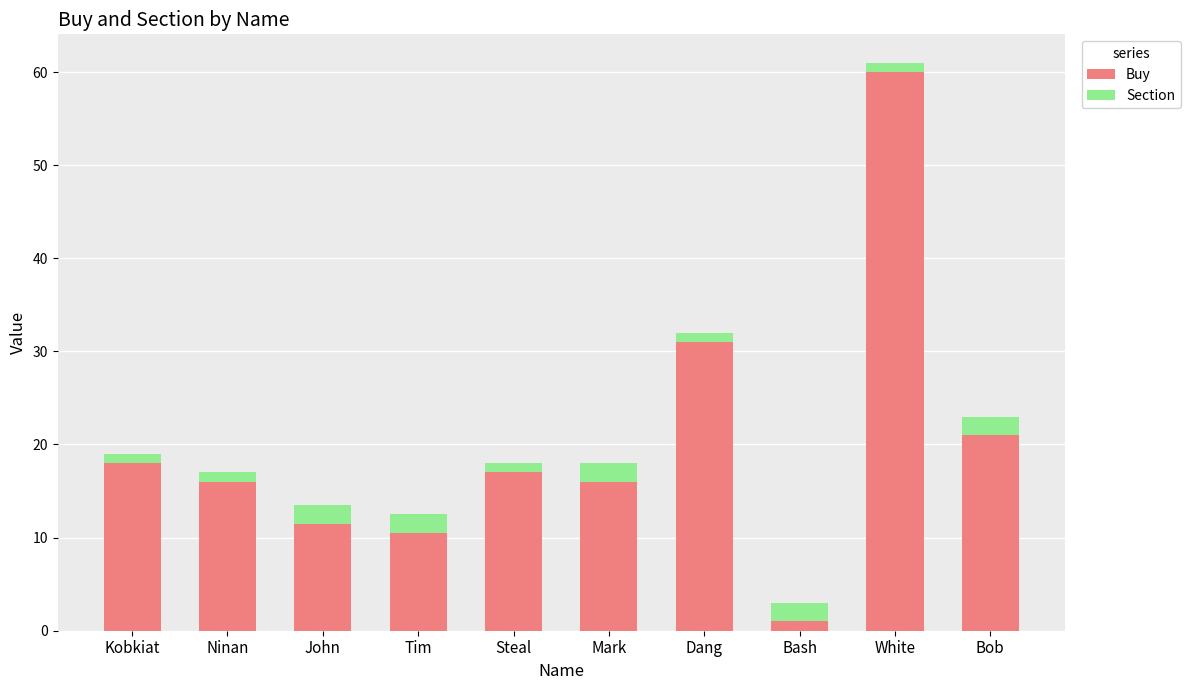

At which label does Buy reach its peak?

White